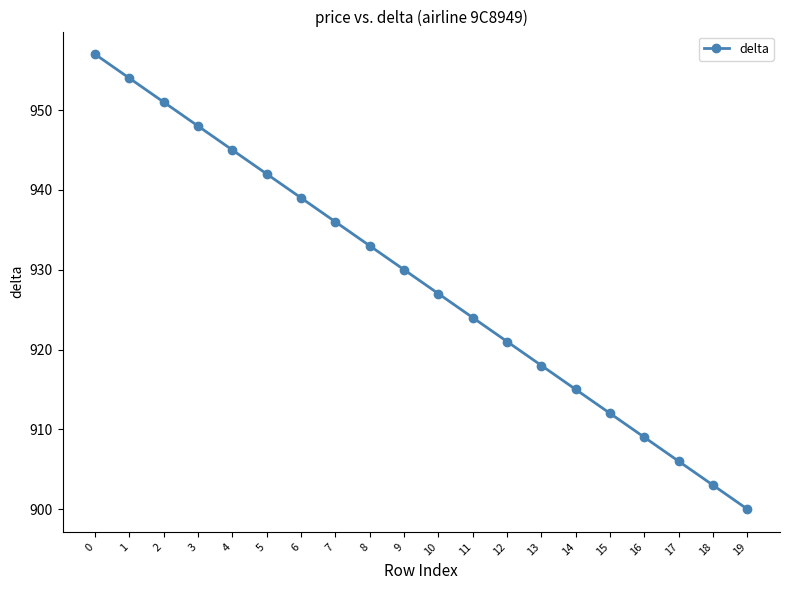

What is the approximate value at 13, to the nearest 5?

920